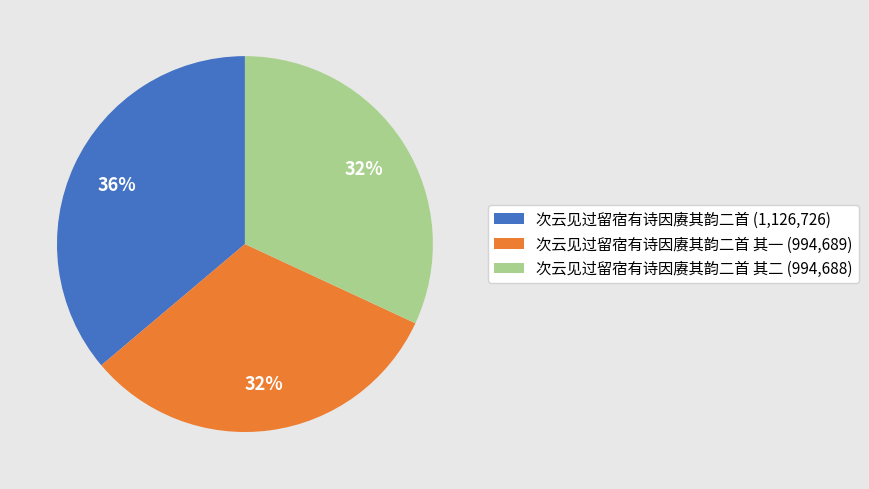

To the nearest percent, what percentage of the pie is 次云见过留宿有诗因赓其韵二首 其一 (994,689)?

32%